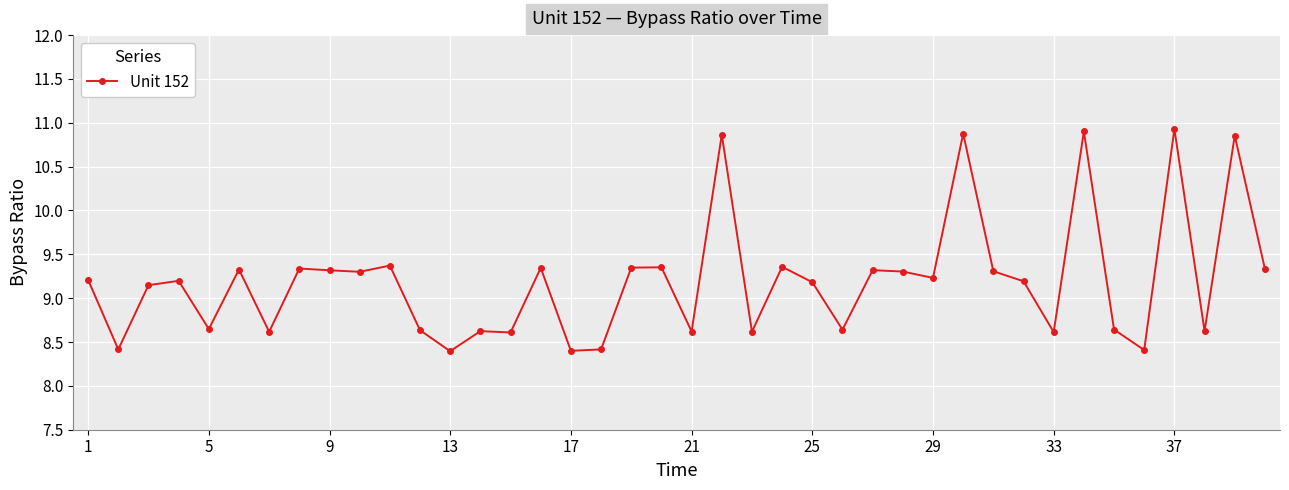

True or false: there are more than 0 points higher than both neighbors.

True